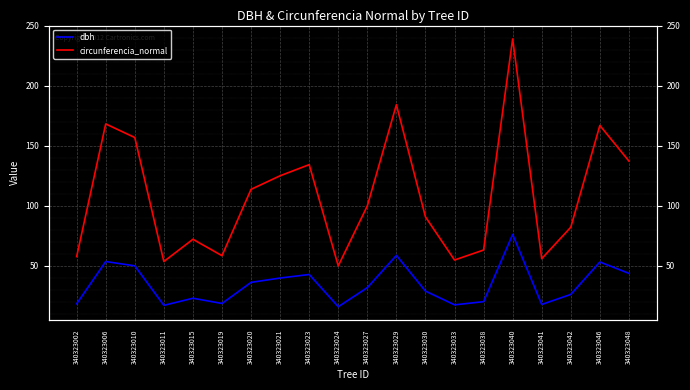

Which label corresponds to the smallest value in the chart?

340323024